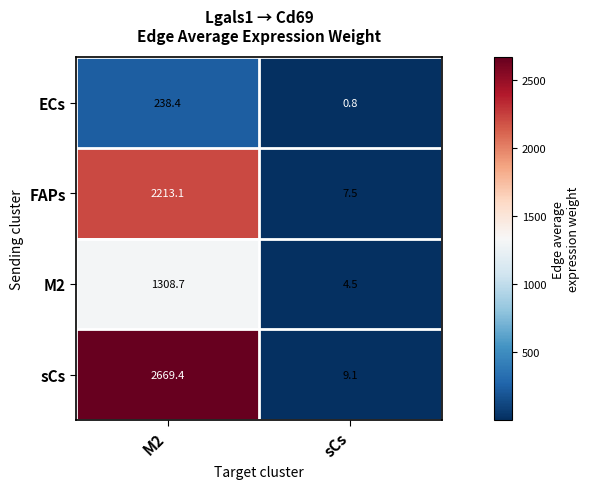

The sCs series shows 1545.5 at M2. True or false?

False